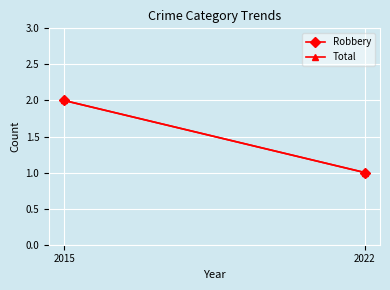

Reading right to left, what are all the values shown in this chart?

Robbery: 1	2
Total: 1	2